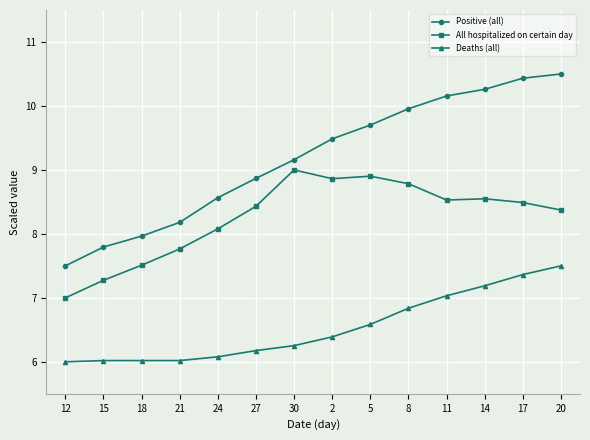

How many distinct data groups are displayed?

3